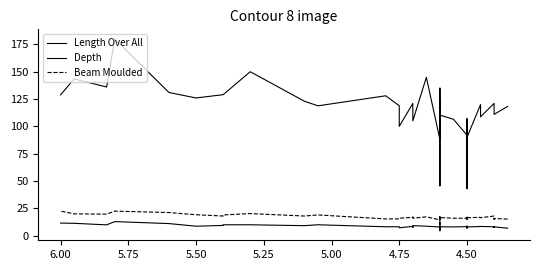

True or false: Beam Moulded has more than 2 points higher than both neighbors.

True